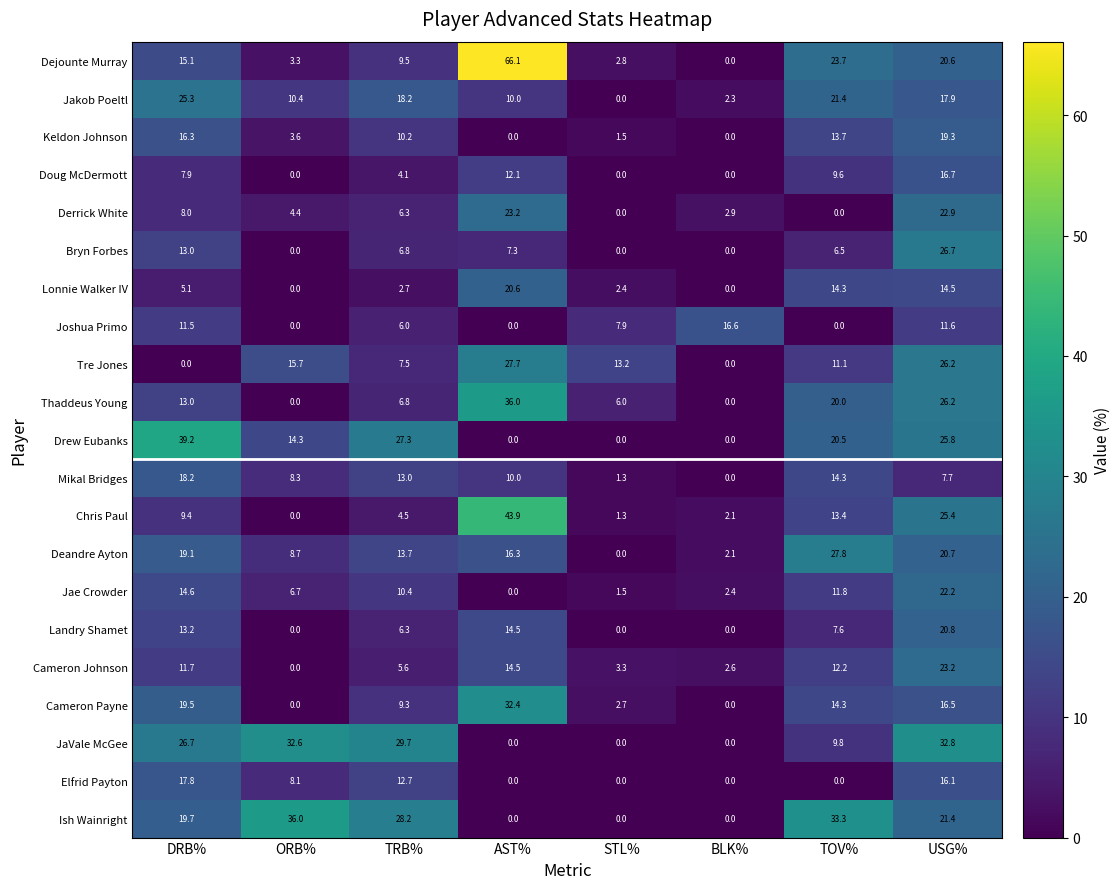

What is the greatest value displayed?

66.1